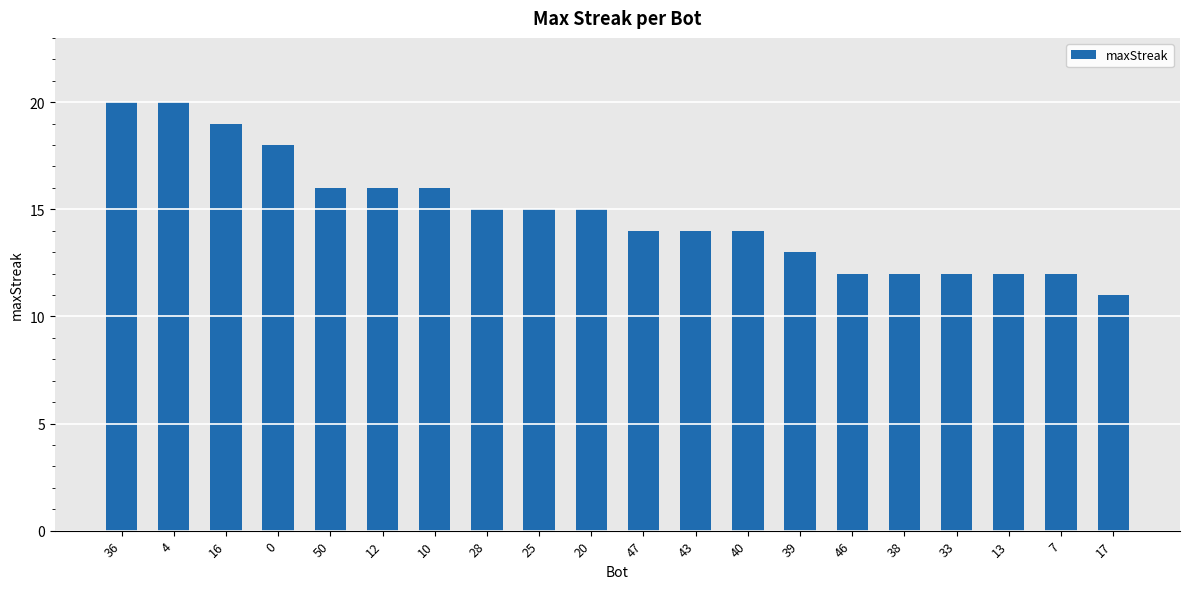

Are the bars horizontal?

No